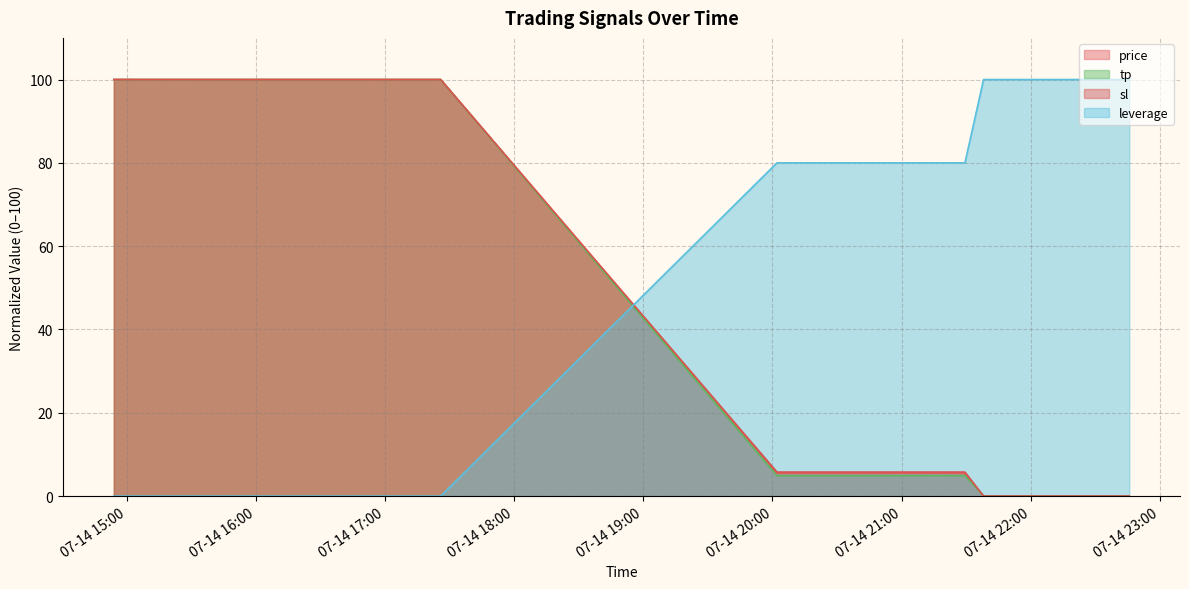

What is the total value across all series at 2025-07-14 21:38:35?

100.0